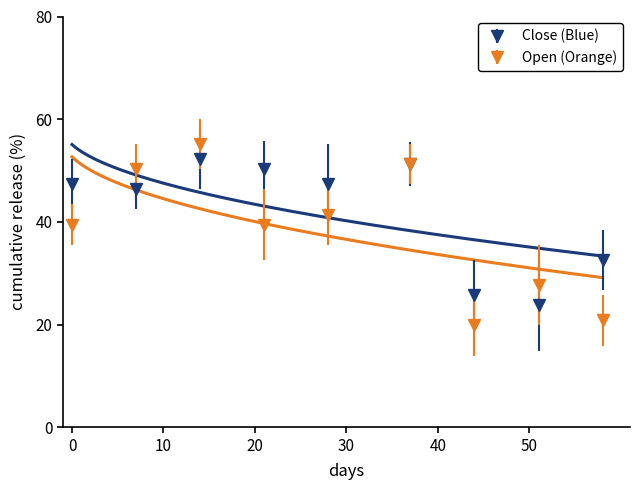

What is the minimum value for Open?

19.8